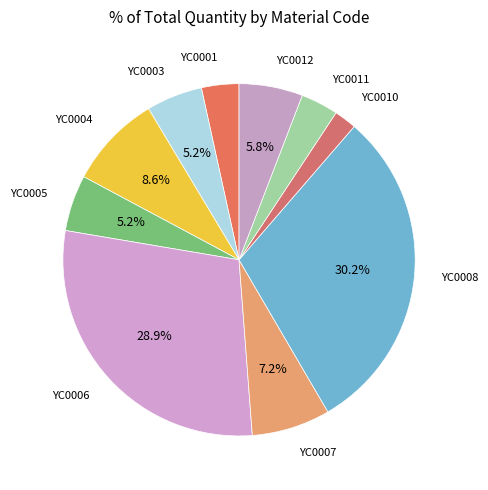

Count the number of slices in the pie.

10